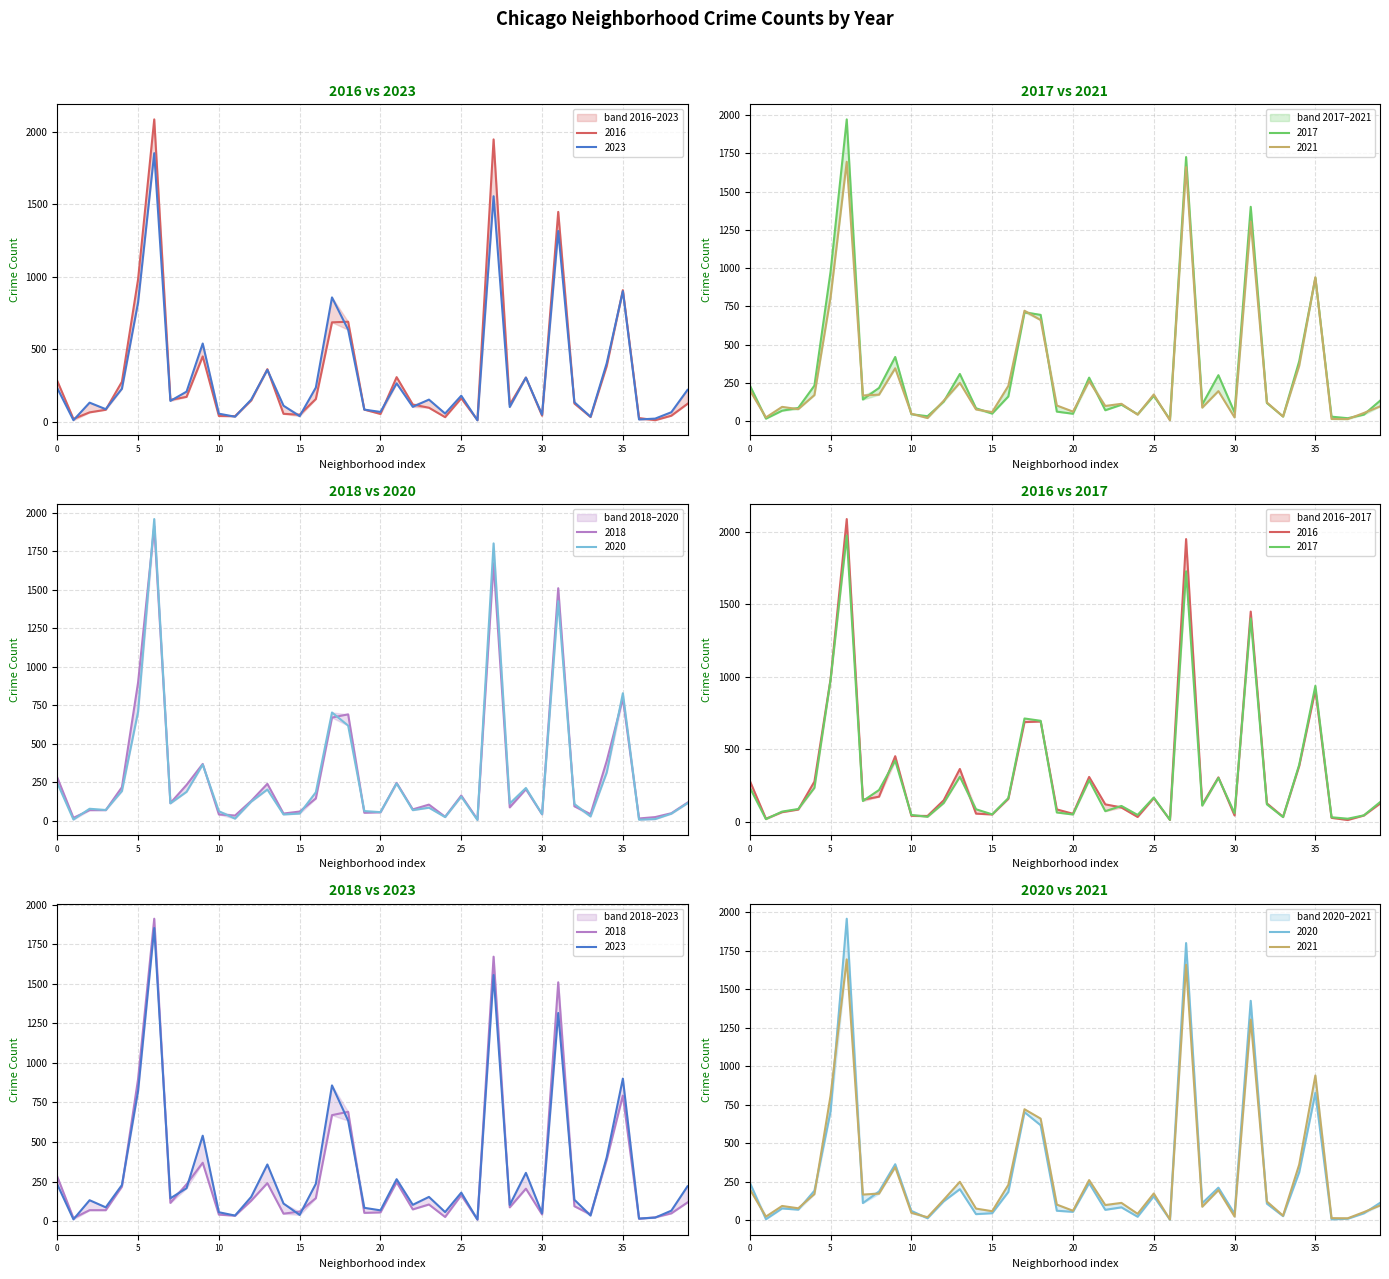

Which series has the largest range (max minus min)?

2016